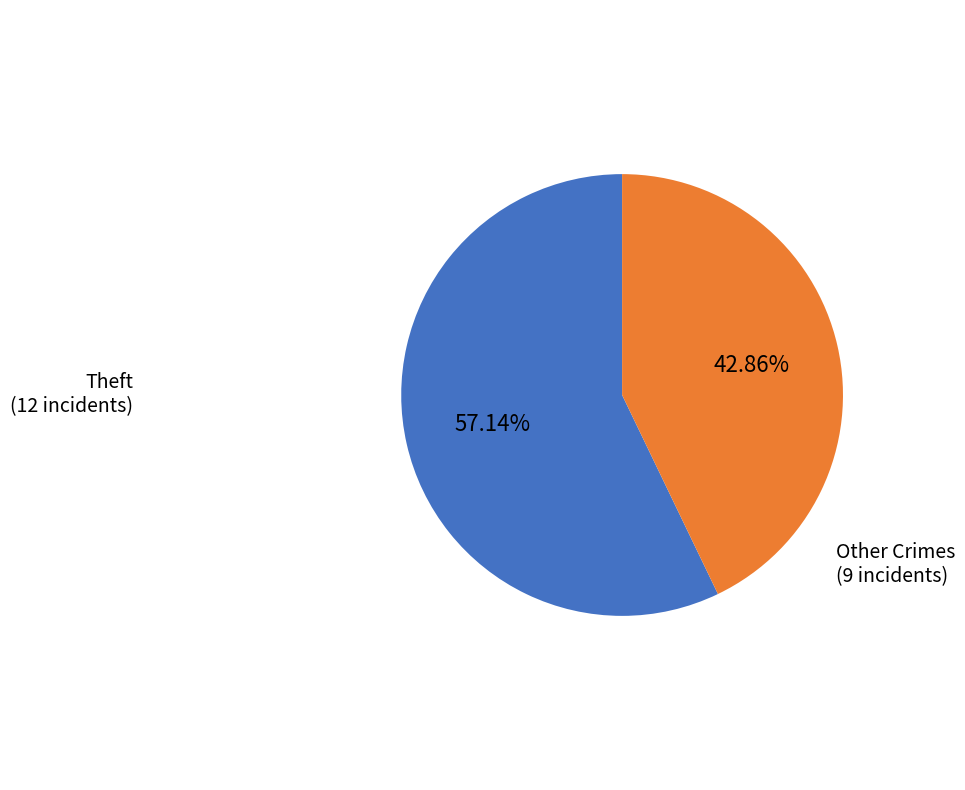

Rank the categories by value from highest to lowest.

Theft (12 incidents), Other Crimes (9 incidents)